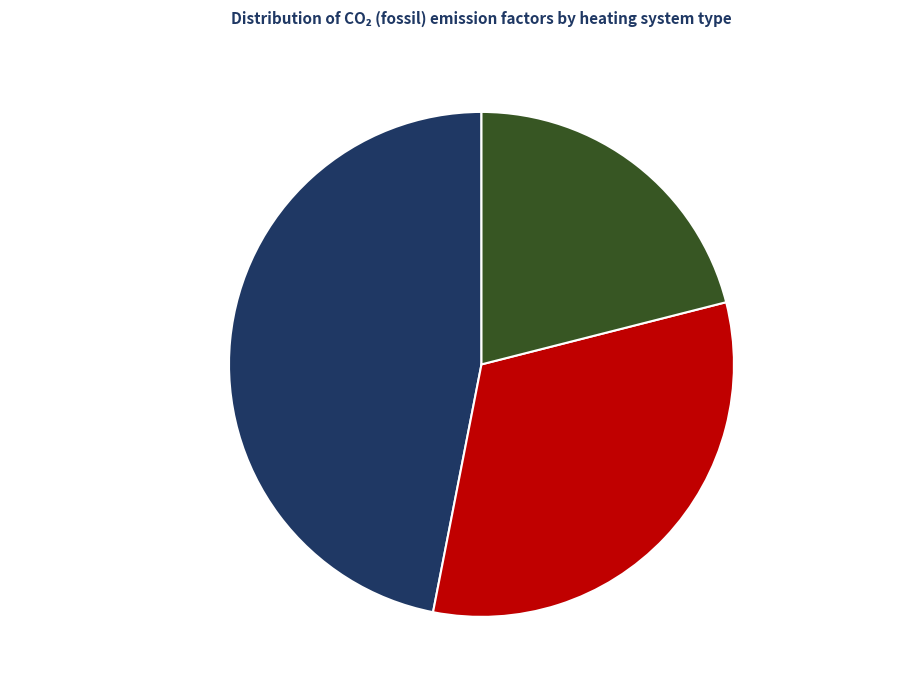

Is there any slice that represents more than half of the pie?

No